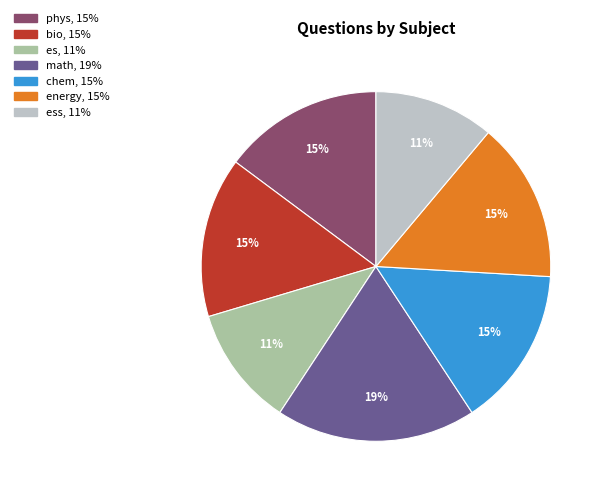

Is there a majority slice in this chart?

No